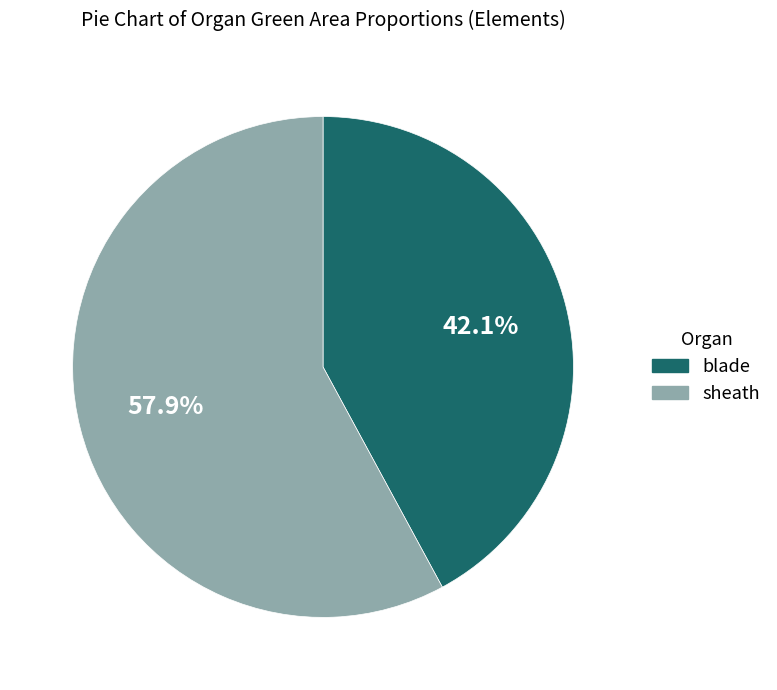

Do sheath and blade together represent more than half of the pie?

Yes